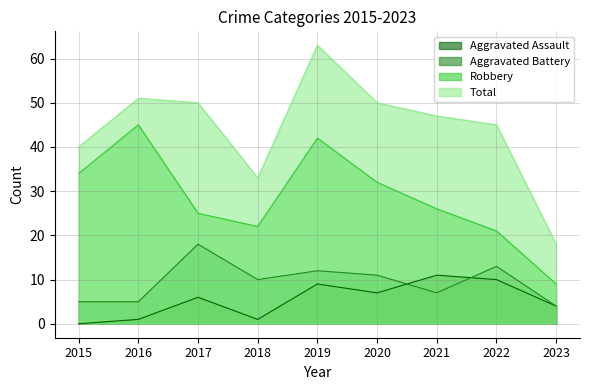

What is the value of the Total point at the 4th from the left?

33